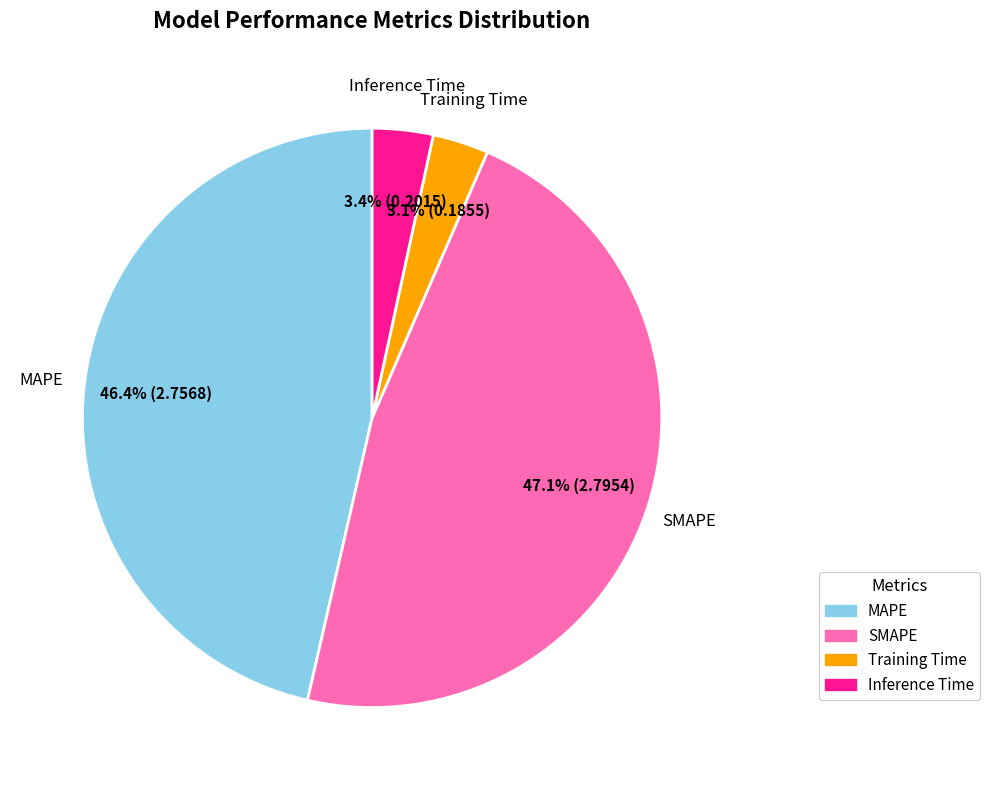

To the nearest percent, what portion does SMAPE represent?

47%